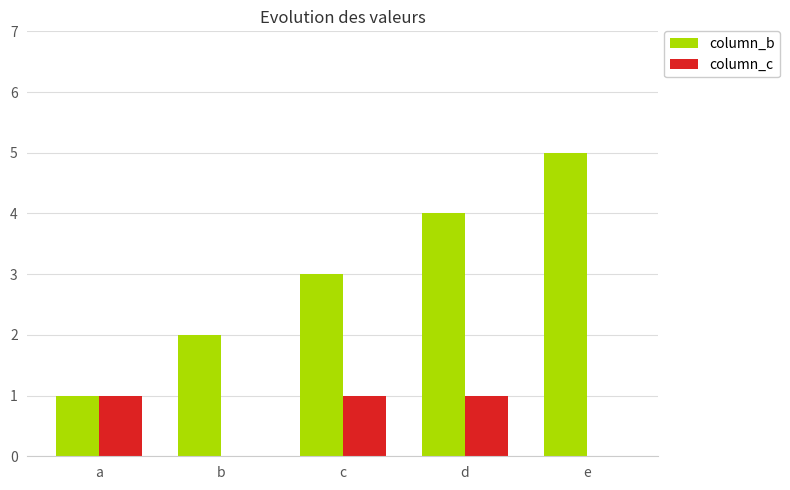

Is the value of column_c at e greater than the value of column_b at c?

No